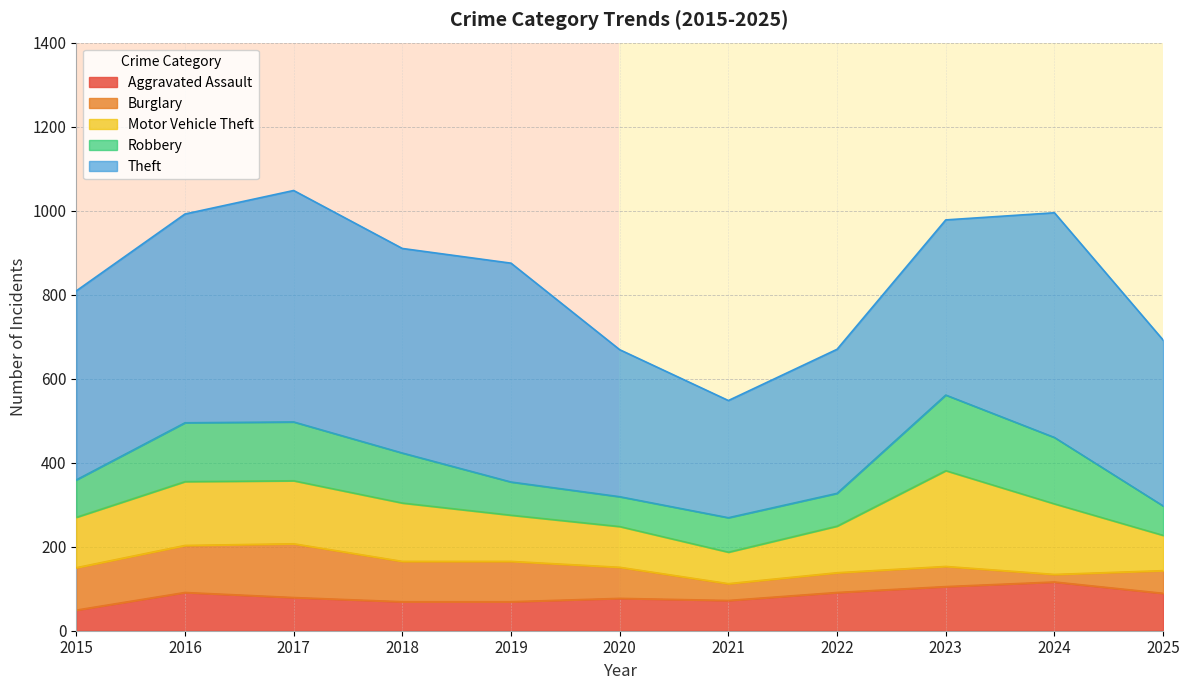

Is the value of Motor Vehicle Theft at 2025 greater than the value of Theft at 2019?

No